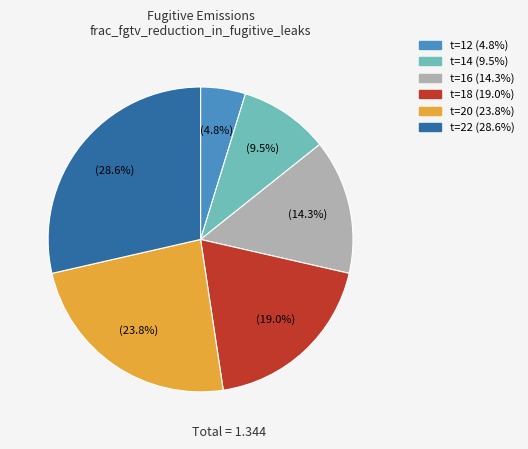

How many slices are in this pie chart?

6